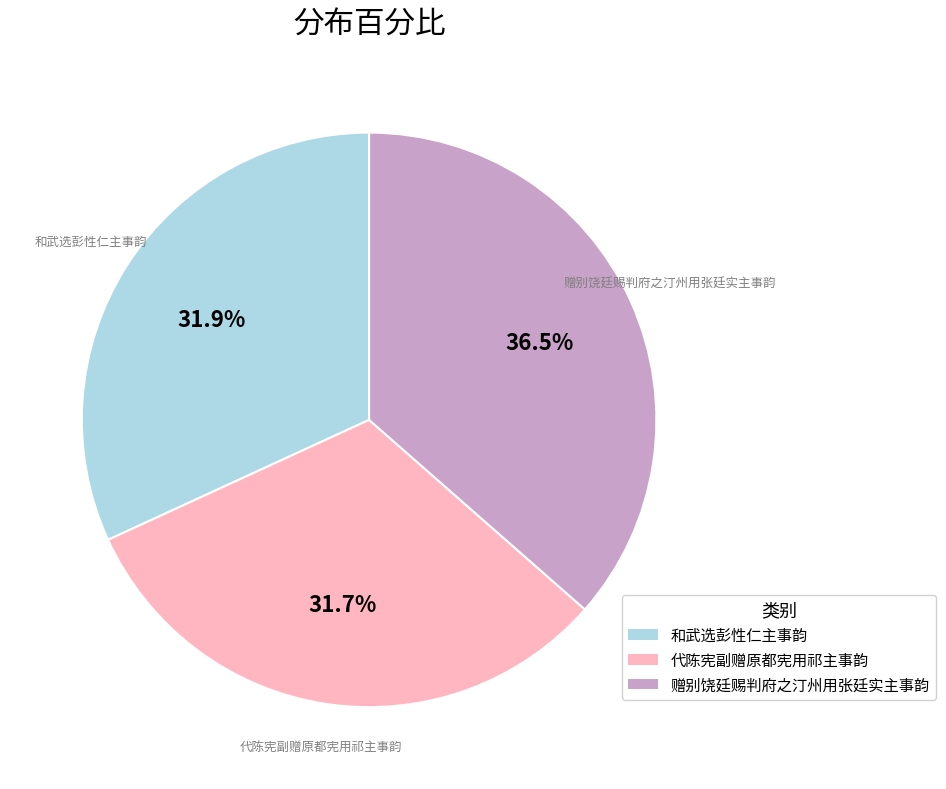

What is the ratio of the value at 和武选彭性仁主事韵 to the value at 代陈宪副赠原都宪用祁主事韵?

1.0